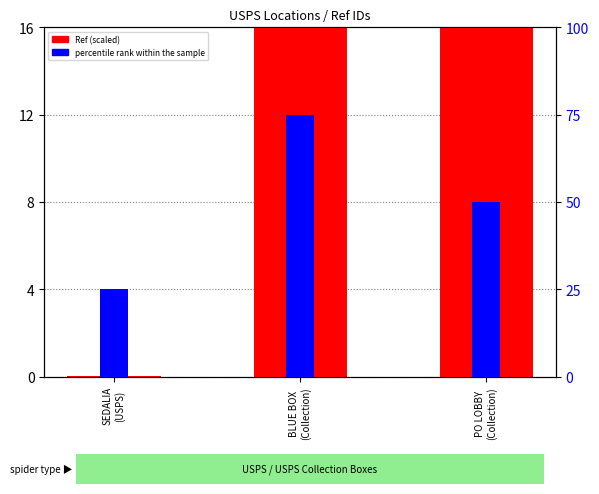

The percentile rank within the sample series shows 50.0 at PO LOBBY
(Collection). True or false?

True